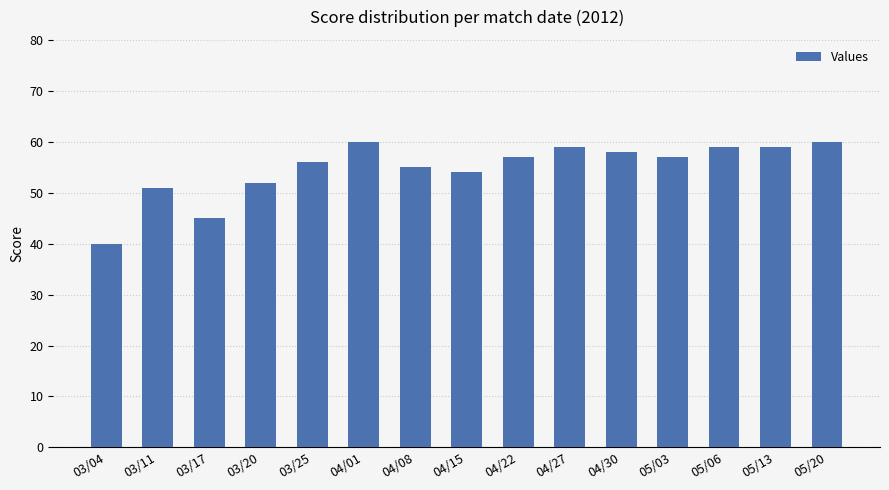

What position from the right is 03/04?

15